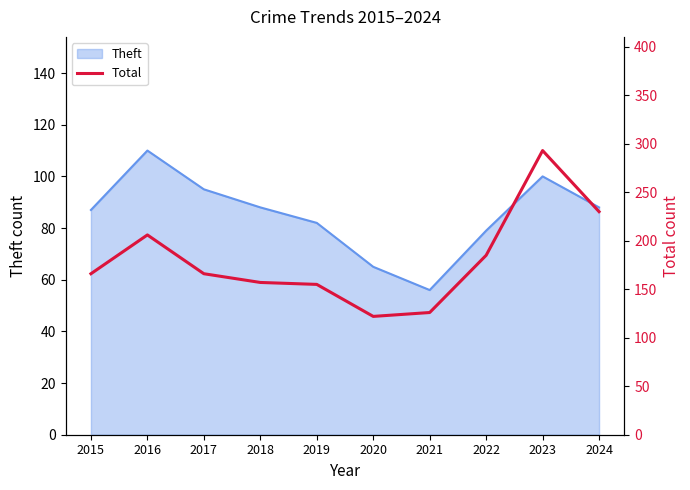

The value of Theft at 2020 is 65. True or false?

True